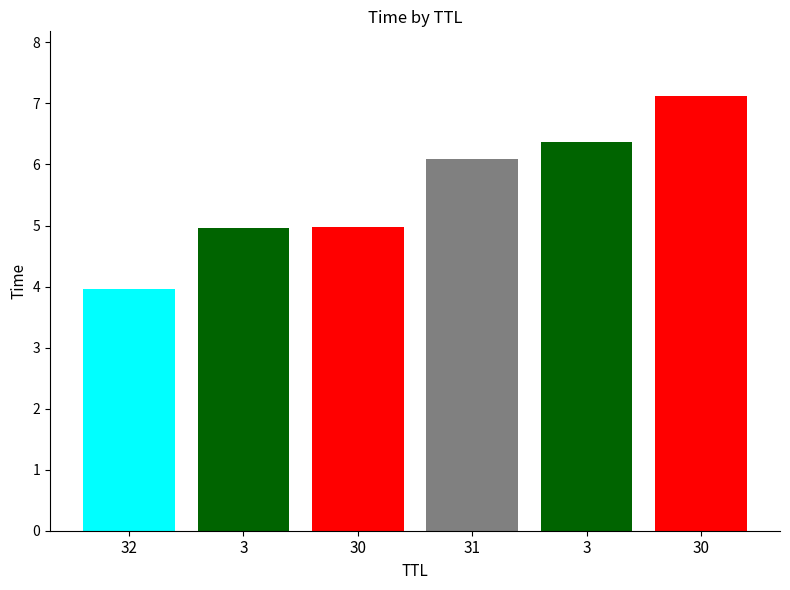

Does the chart contain any negative values?

No